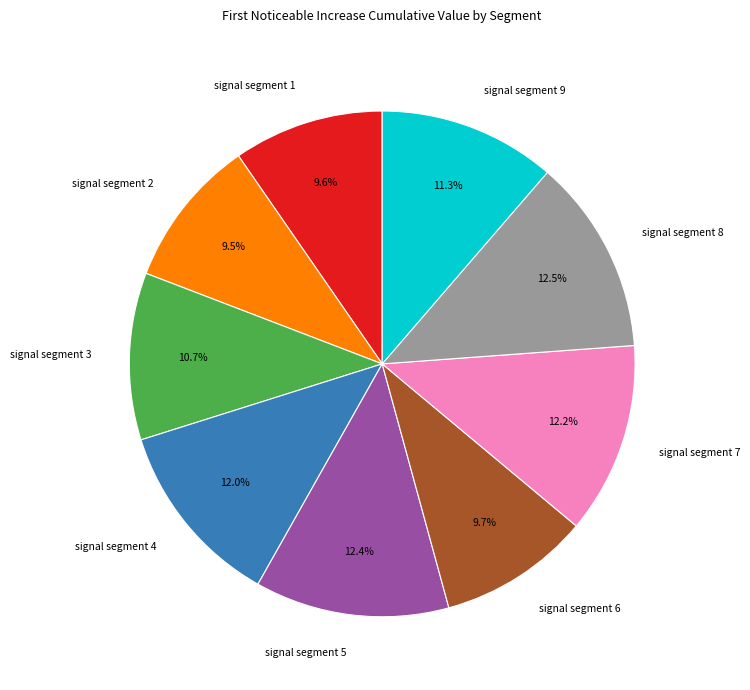

What percentage is the signal segment 5 slice, to the nearest percent?

12%